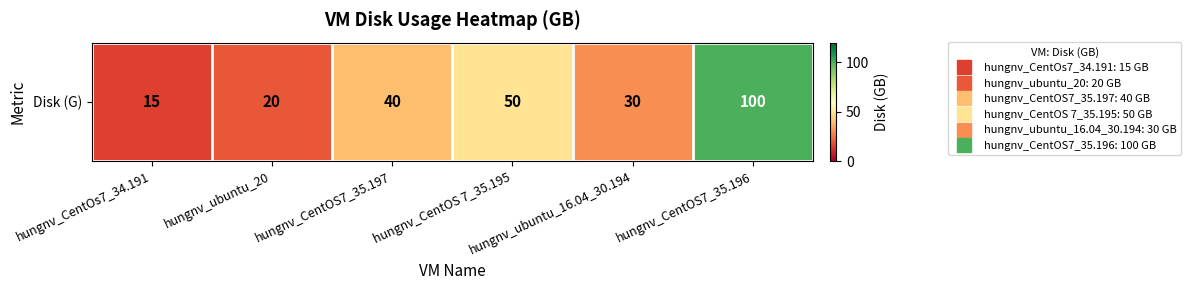

How many values are below 40?

3